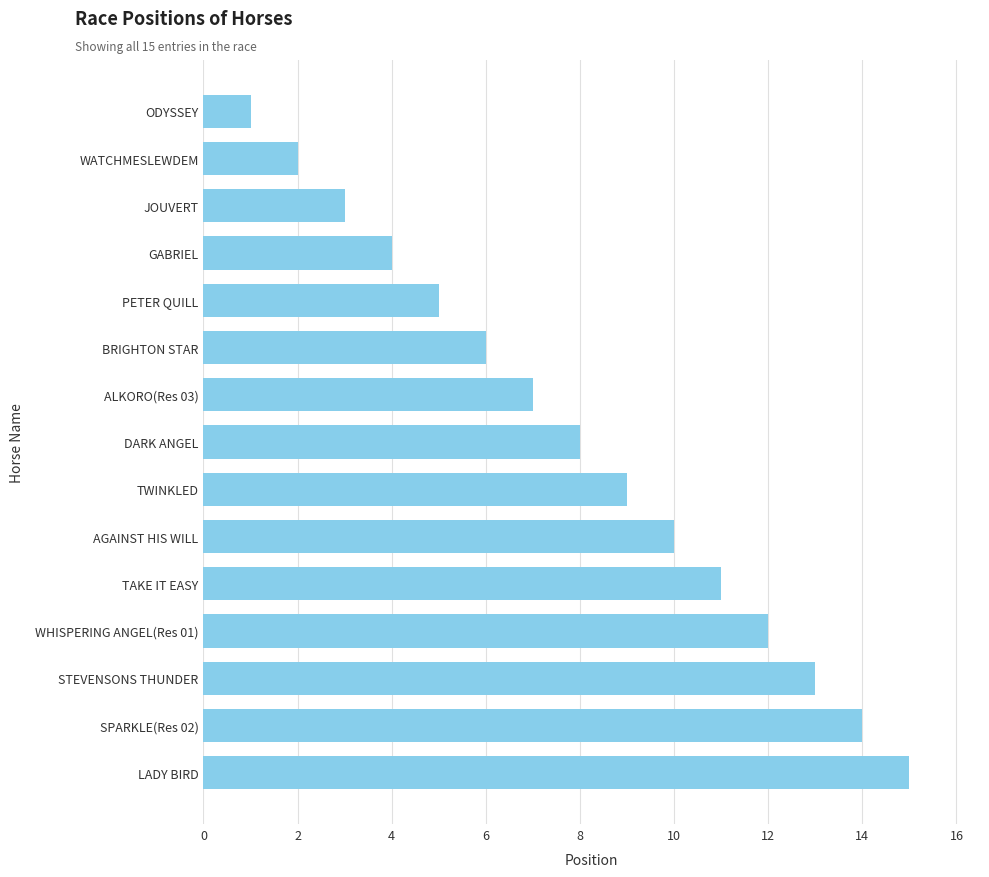

Are the bars horizontal?

Yes